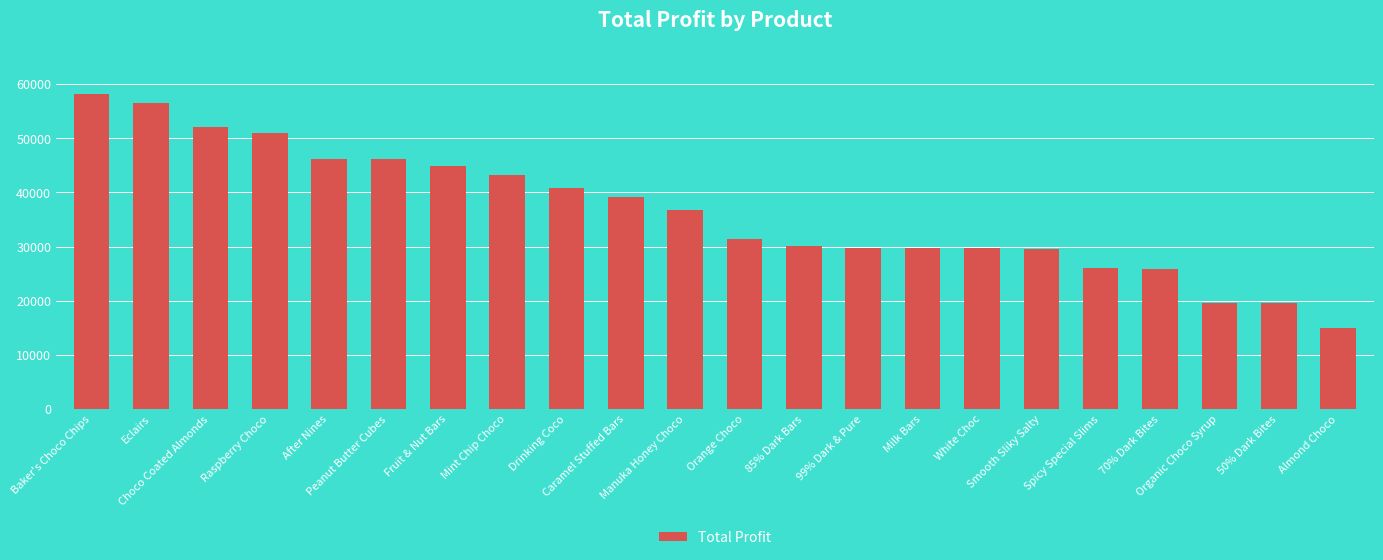

What is the sum of all values?

801165.3